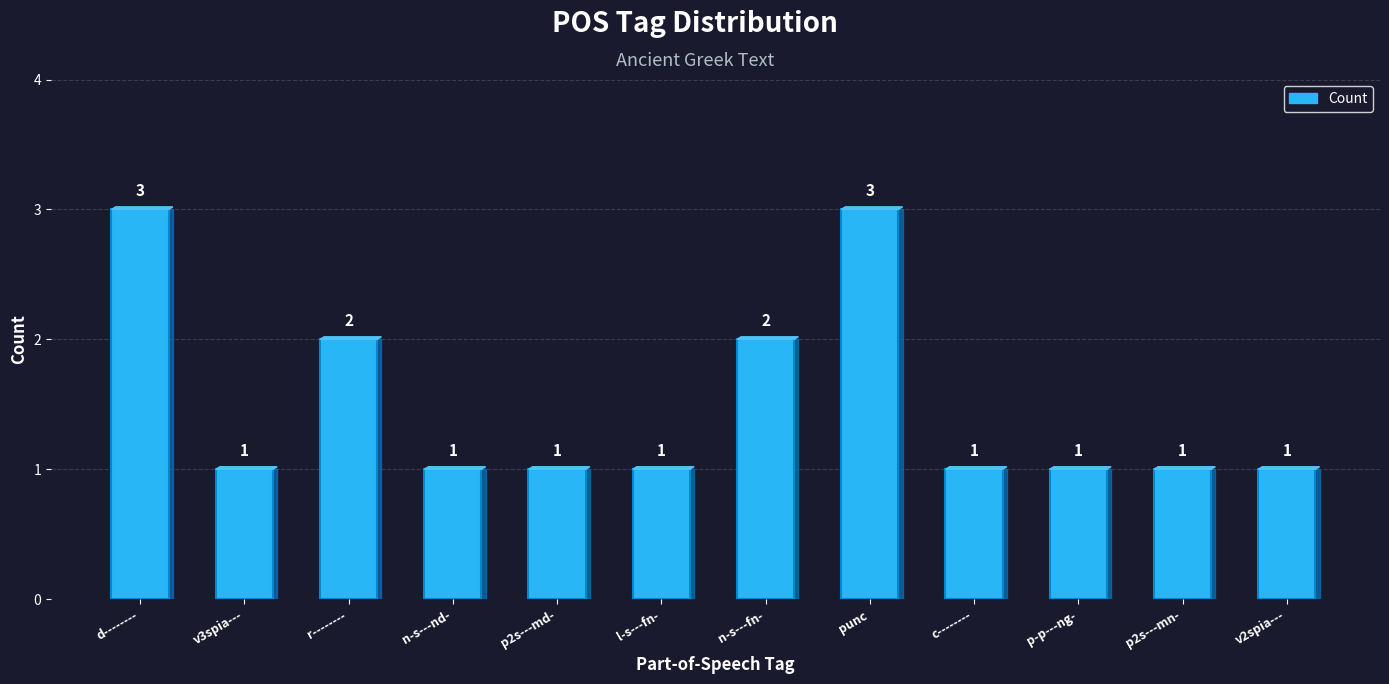

What position from the left is l-s---fn-?

6